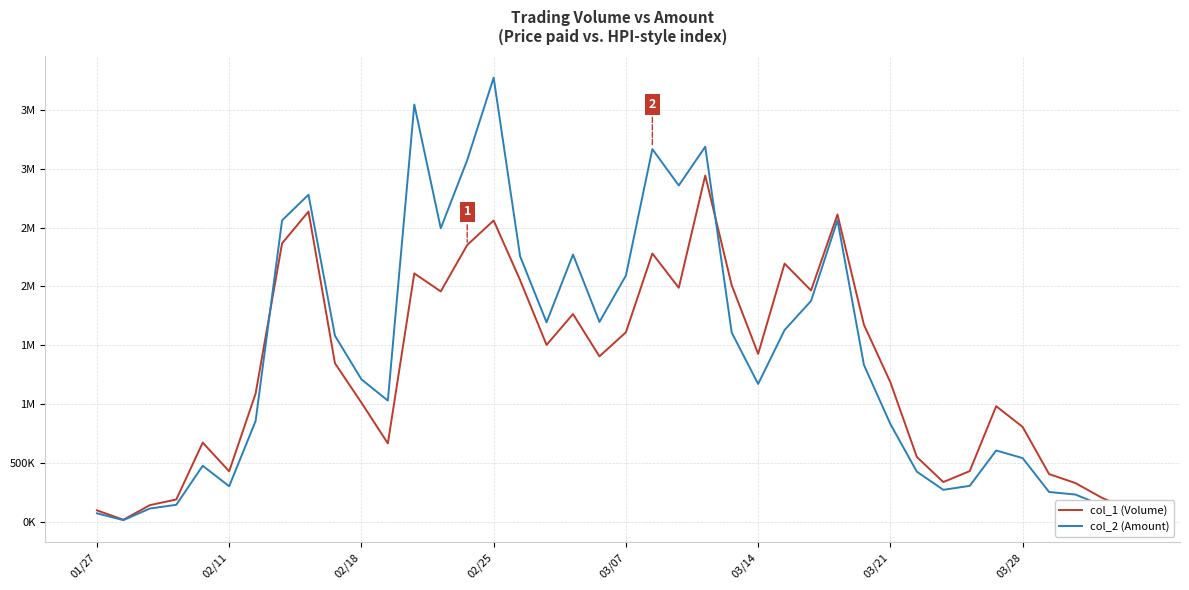

Is this an area chart (filled region under the line)?

No